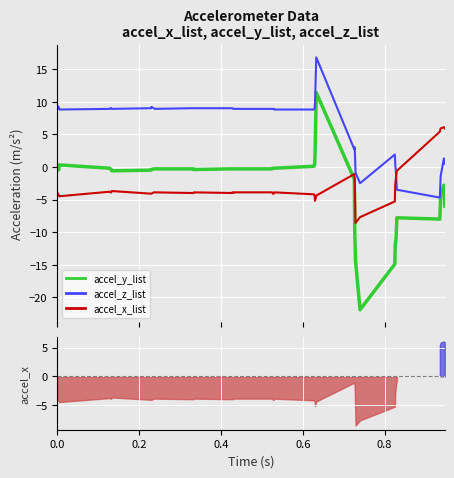

True or false: accel_x_list and accel_y_list cross at least once.

True